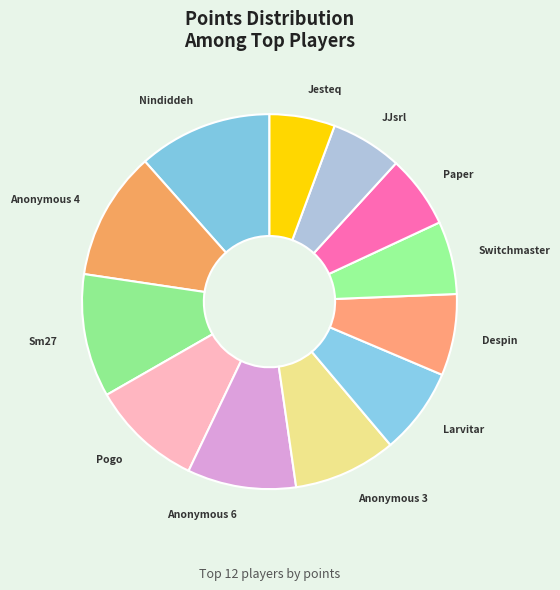

Which has a higher value, Jesteq or Despin?

Despin